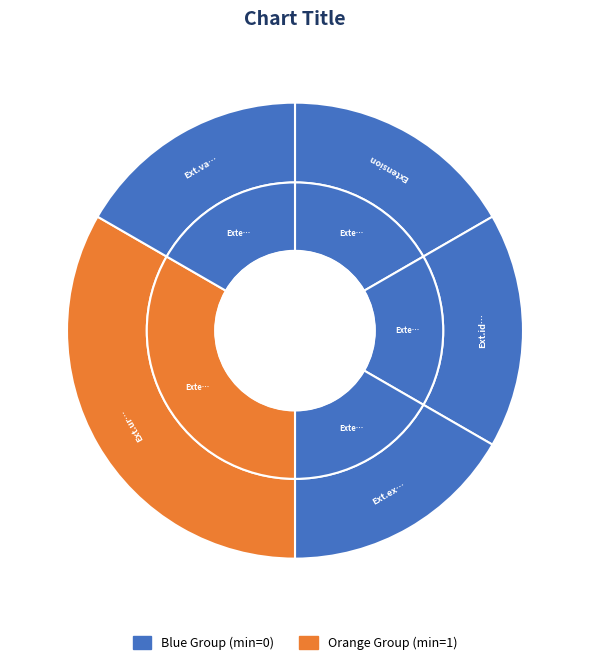

How many segments does this pie chart have?

5